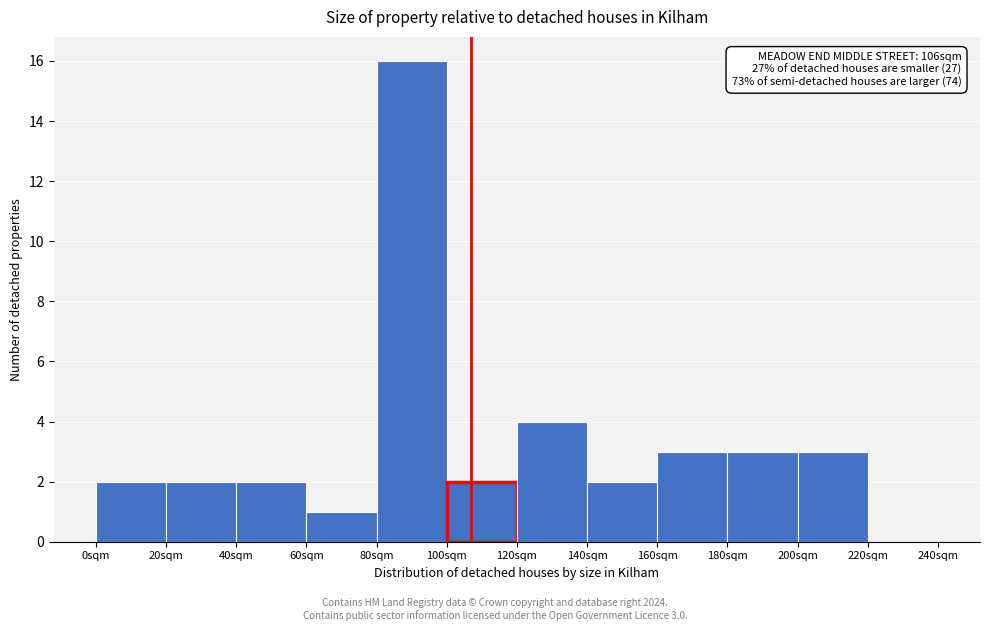

Reading left to right, transcribe all the data shown in this chart.

0sqm=2	20sqm=2	40sqm=2	60sqm=1	80sqm=16	100sqm=2	120sqm=4	140sqm=2	160sqm=3	180sqm=3	200sqm=3	220sqm=0